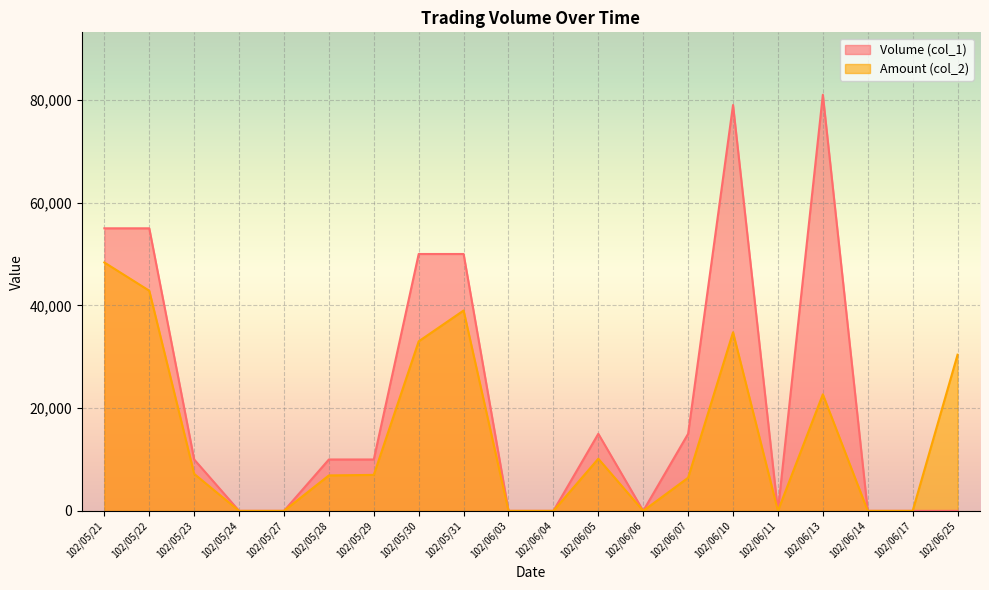

Reading left to right, what are all the values shown in this chart?

Volume (col_1): 102/05/21=55000	102/05/22=55000	102/05/23=10000	102/05/24=0	102/05/27=0	102/05/28=10000	102/05/29=10000	102/05/30=50000	102/05/31=50000	102/06/03=0	102/06/04=0	102/06/05=15000	102/06/06=0	102/06/07=15000	102/06/10=79000	102/06/11=0	102/06/13=81000	102/06/14=0	102/06/17=0	102/06/25=0
Amount (col_2): 102/05/21=48350	102/05/22=42850	102/05/23=7200	102/05/24=0	102/05/27=0	102/05/28=6900	102/05/29=7000	102/05/30=33000	102/05/31=39000	102/06/03=0	102/06/04=0	102/06/05=10150	102/06/06=0	102/06/07=6450	102/06/10=34760	102/06/11=0	102/06/13=22680	102/06/14=0	102/06/17=0	102/06/25=30400